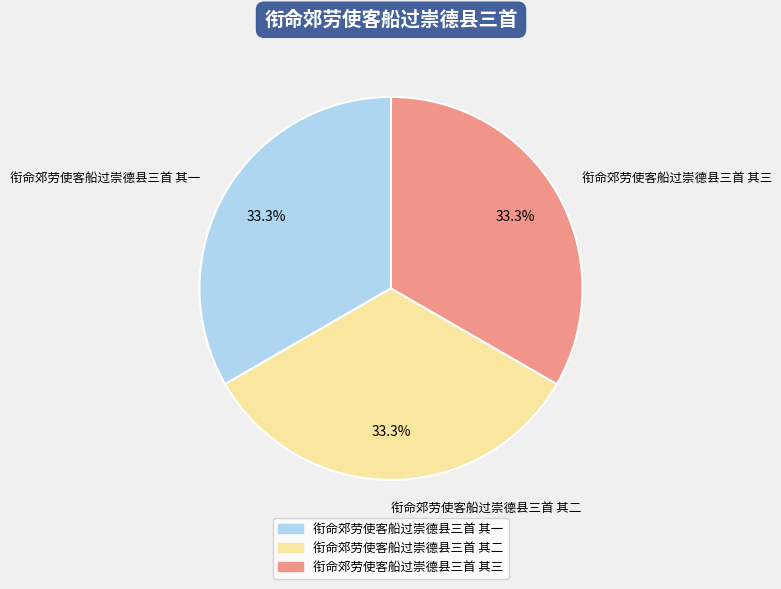

Do 衔命郊劳使客船过崇德县三首 其三 and 衔命郊劳使客船过崇德县三首 其二 together represent more than half of the pie?

Yes